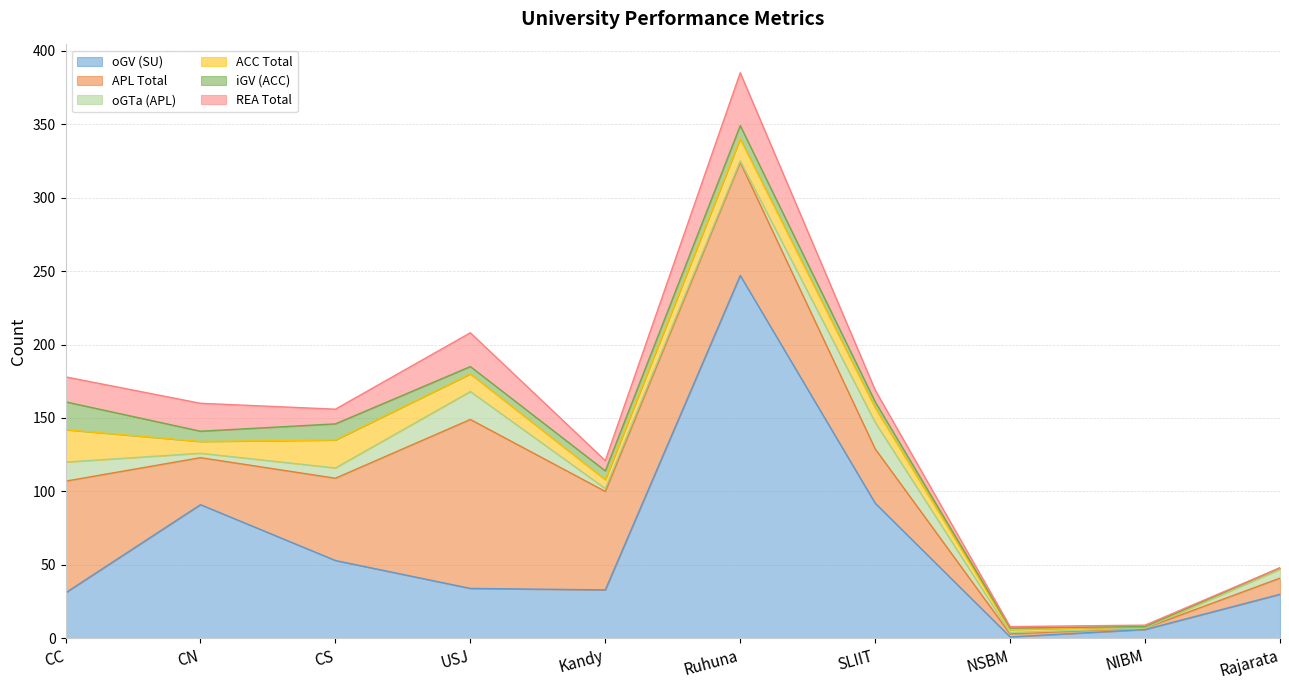

What is the difference between the oGTa (APL) values at CN and Rajarata?

3